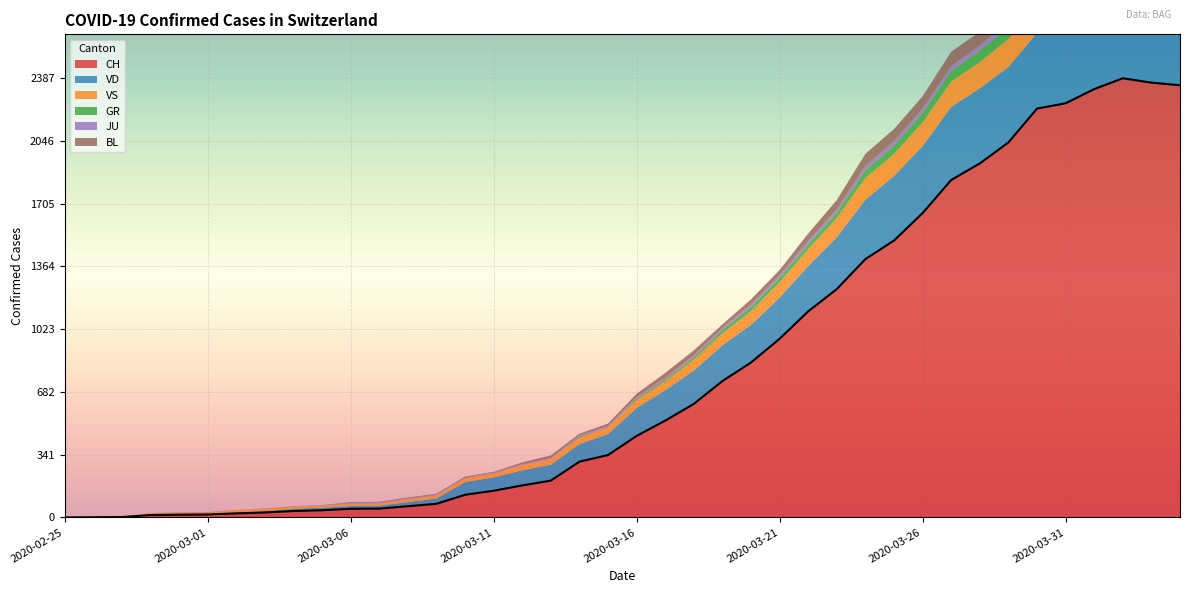

Reading left to right, what are all the values shown in this chart?

CH: 2020-02-25=0	2020-02-26=1	2020-02-27=2	2020-02-28=13	2020-02-29=15	2020-03-01=16	2020-03-02=22	2020-03-03=27	2020-03-04=35	2020-03-05=39	2020-03-06=47	2020-03-07=48	2020-03-08=61	2020-03-09=74	2020-03-10=123	2020-03-11=145	2020-03-12=174	2020-03-13=200	2020-03-14=303	2020-03-15=339	2020-03-16=443	2020-03-17=526	2020-03-18=617	2020-03-19=741	2020-03-20=842	2020-03-21=971	2020-03-22=1120	2020-03-23=1241	2020-03-24=1404	2020-03-25=1505	2020-03-26=1654	2020-03-27=1834	2020-03-28=1924	2020-03-29=2038	2020-03-30=2222	2020-03-31=2251	2020-04-01=2328	2020-04-02=2387	2020-04-03=2363	2020-04-04=2349
VD: 2020-02-25=0	2020-02-26=0	2020-02-27=0	2020-02-28=4	2020-02-29=4	2020-03-01=4	2020-03-02=6	2020-03-03=8	2020-03-04=11	2020-03-05=14	2020-03-06=15	2020-03-07=16	2020-03-08=22	2020-03-09=29	2020-03-10=69	2020-03-11=73	2020-03-12=82	2020-03-13=87	2020-03-14=96	2020-03-15=114	2020-03-16=152	2020-03-17=166	2020-03-18=181	2020-03-19=195	2020-03-20=205	2020-03-21=224	2020-03-22=246	2020-03-23=282	2020-03-24=323	2020-03-25=351	2020-03-26=364	2020-03-27=397	2020-03-28=408	2020-03-29=410	2020-03-30=411	2020-03-31=420	2020-04-01=420	2020-04-02=406	2020-04-03=395	2020-04-04=393
VS: 2020-02-25=0	2020-02-26=0	2020-02-27=0	2020-02-28=6	2020-02-29=6	2020-03-01=7	2020-03-02=10	2020-03-03=12	2020-03-04=13	2020-03-05=11	2020-03-06=12	2020-03-07=12	2020-03-08=16	2020-03-09=17	2020-03-10=20	2020-03-11=21	2020-03-12=28	2020-03-13=30	2020-03-14=34	2020-03-15=36	2020-03-16=42	2020-03-17=47	2020-03-18=59	2020-03-19=64	2020-03-20=73	2020-03-21=83	2020-03-22=92	2020-03-23=104	2020-03-24=118	2020-03-25=119	2020-03-26=129	2020-03-27=138	2020-03-28=143	2020-03-29=153	2020-03-30=154	2020-03-31=153	2020-04-01=147	2020-04-02=147	2020-04-03=147	2020-04-04=150
GR: 2020-02-25=0	2020-02-26=0	2020-02-27=0	2020-02-28=0	2020-02-29=0	2020-03-01=0	2020-03-02=0	2020-03-03=0	2020-03-04=0	2020-03-05=0	2020-03-06=0	2020-03-07=0	2020-03-08=0	2020-03-09=0	2020-03-10=0	2020-03-11=0	2020-03-12=0	2020-03-13=0	2020-03-14=6	2020-03-15=0	2020-03-16=9	2020-03-17=9	2020-03-18=13	2020-03-19=18	2020-03-20=24	2020-03-21=24	2020-03-22=27	2020-03-23=29	2020-03-24=43	2020-03-25=45	2020-03-26=52	2020-03-27=58	2020-03-28=63	2020-03-29=63	2020-03-30=58	2020-03-31=58	2020-04-01=59	2020-04-02=60	2020-04-03=51	2020-04-04=52
JU: 2020-02-25=0	2020-02-26=0	2020-02-27=1	2020-02-28=1	2020-02-29=1	2020-03-01=1	2020-03-02=1	2020-03-03=1	2020-03-04=1	2020-03-05=2	2020-03-06=5	2020-03-07=5	2020-03-08=5	2020-03-09=5	2020-03-10=5	2020-03-11=6	2020-03-12=6	2020-03-13=8	2020-03-14=8	2020-03-15=9	2020-03-16=9	2020-03-17=11	2020-03-18=11	2020-03-19=12	2020-03-20=14	2020-03-21=13	2020-03-22=18	2020-03-23=18	2020-03-24=22	2020-03-25=23	2020-03-26=22	2020-03-27=25	2020-03-28=27	2020-03-29=28	2020-03-30=28	2020-03-31=29	2020-04-01=29	2020-04-02=29	2020-04-03=28	2020-04-04=27
BL: 2020-02-25=0	2020-02-26=0	2020-02-27=0	2020-02-28=0	2020-02-29=1	2020-03-01=1	2020-03-02=1	2020-03-03=1	2020-03-04=1	2020-03-05=1	2020-03-06=4	2020-03-07=4	2020-03-08=4	2020-03-09=4	2020-03-10=5	2020-03-11=3	2020-03-12=9	2020-03-13=12	2020-03-14=8	2020-03-15=12	2020-03-16=17	2020-03-17=26	2020-03-18=27	2020-03-19=19	2020-03-20=27	2020-03-21=30	2020-03-22=40	2020-03-23=51	2020-03-24=66	2020-03-25=68	2020-03-26=68	2020-03-27=79	2020-03-28=75	2020-03-29=99	2020-03-30=86	2020-03-31=88	2020-04-01=86	2020-04-02=81	2020-04-03=82	2020-04-04=73